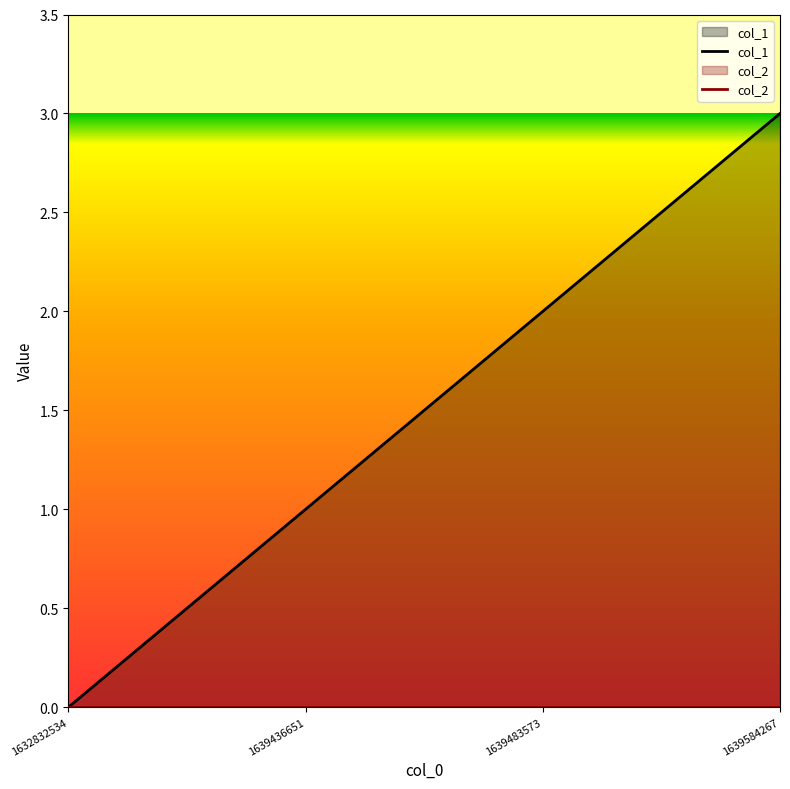

Which series changed the most between 1632832534 and 1639436651?

col_1